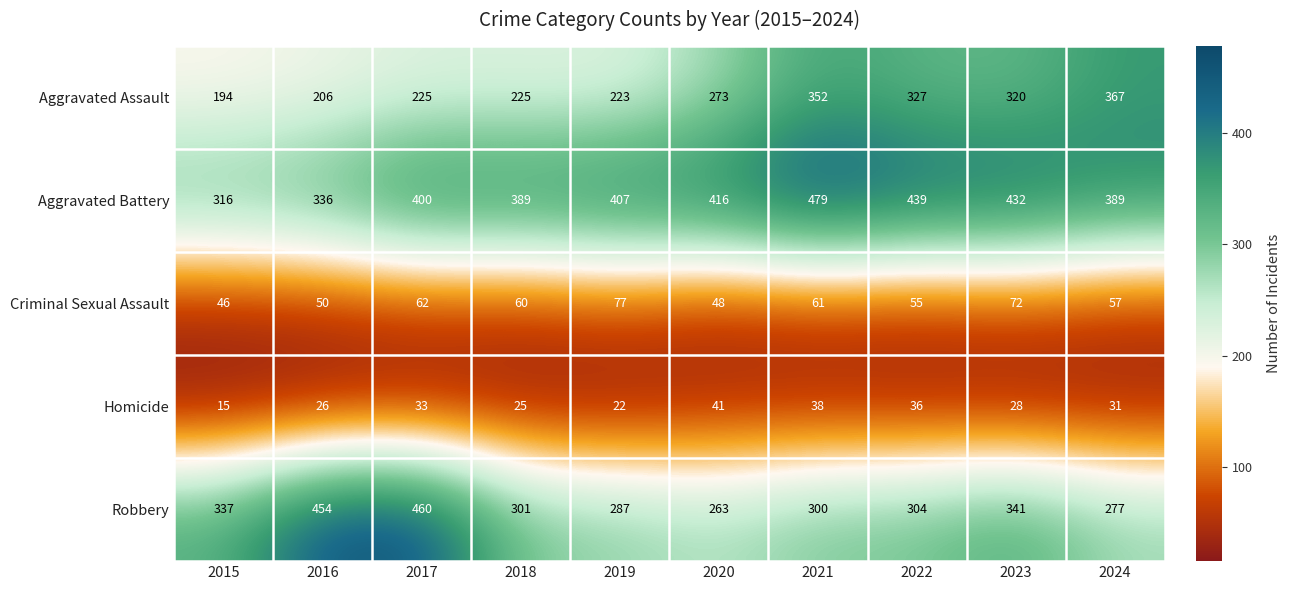

How many distinct data groups are displayed?

5